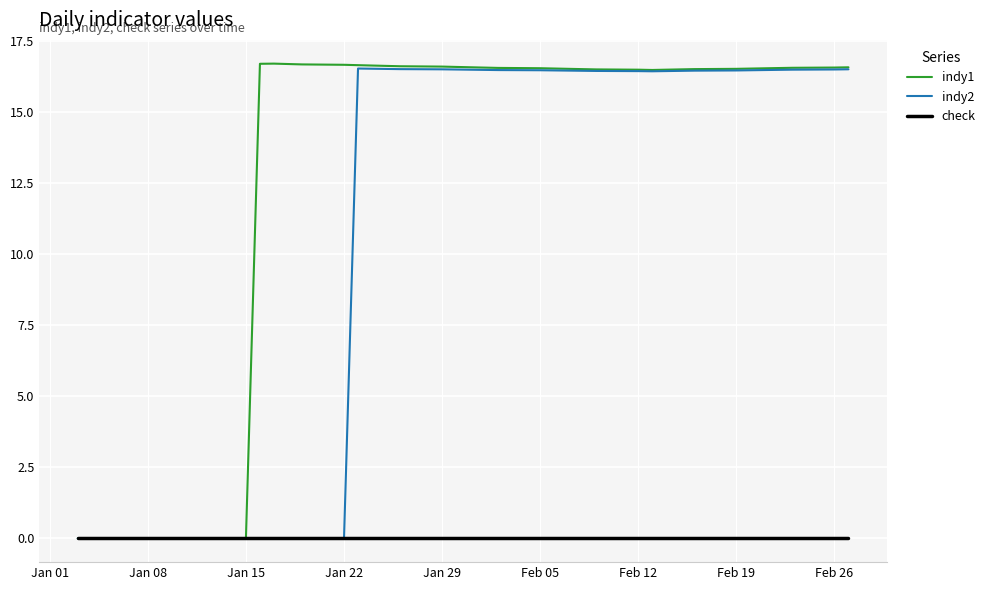

What are all the series names shown in the legend?

indy1, indy2, check